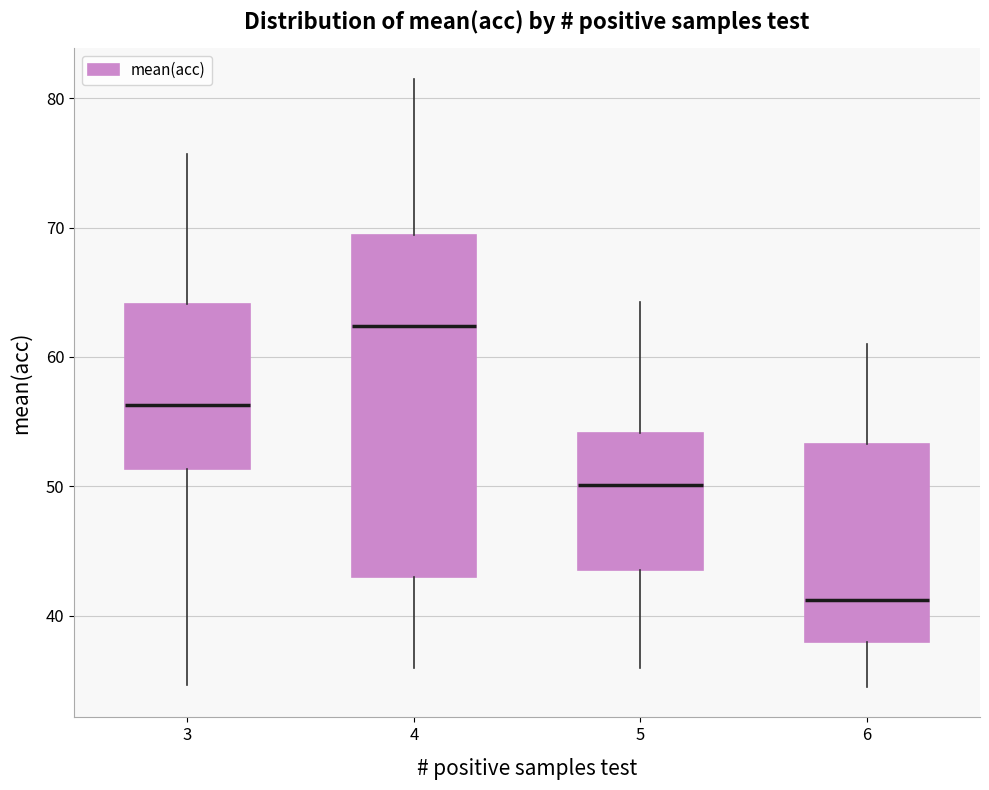

Reading left to right, read every box against the y-axis: the position of its median line, the range the box covers, and the ends of its whiskers. The values are not printed on the chart, so give them approximately, as read against the axis.

3: median 56, box 51 to 64, whiskers 35 to 76
4: median 62, box 43 to 69, whiskers 36 to 82
5: median 50, box 44 to 54, whiskers 36 to 64
6: median 41, box 38 to 53, whiskers 35 to 61